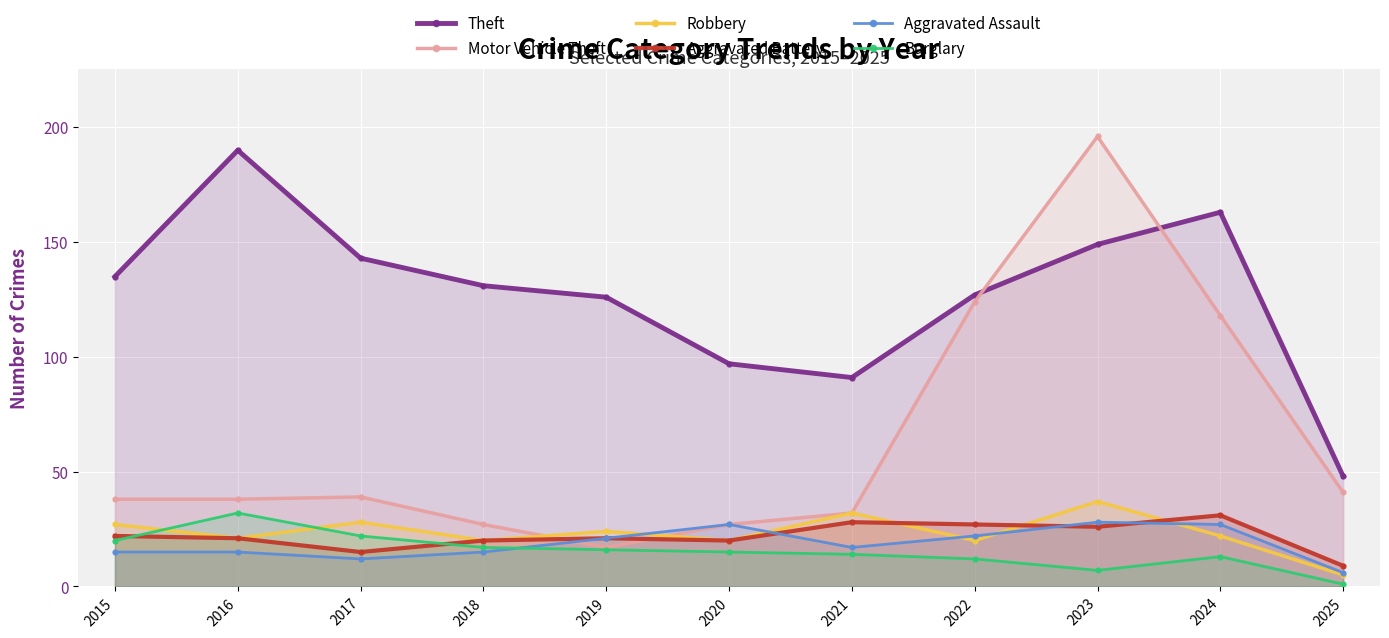

In Motor Vehicle Theft, how many points are lower than both neighbors (excluding endpoints)?

1